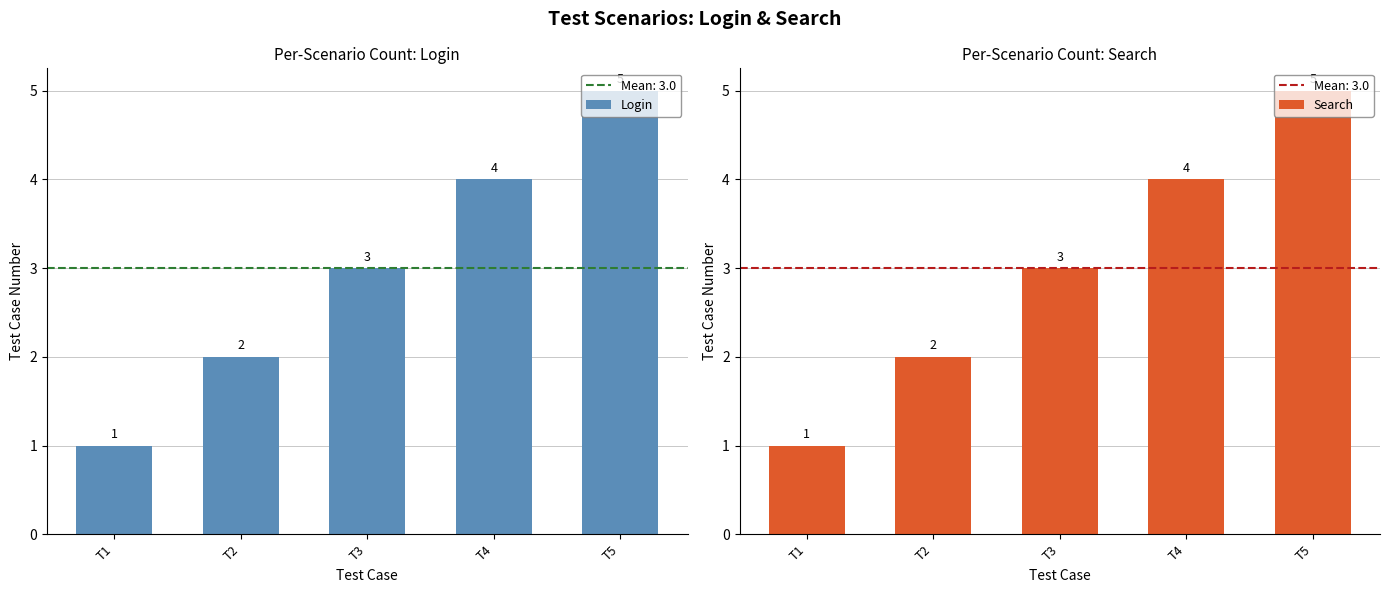

Which has a higher value, T3 or T1?

T3